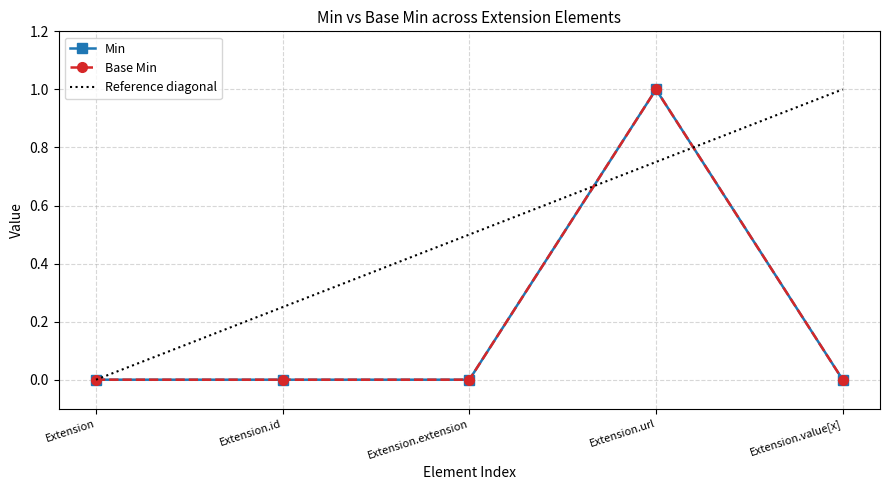

Between Extension.id and Extension.value[x], which series saw the biggest shift?

Min